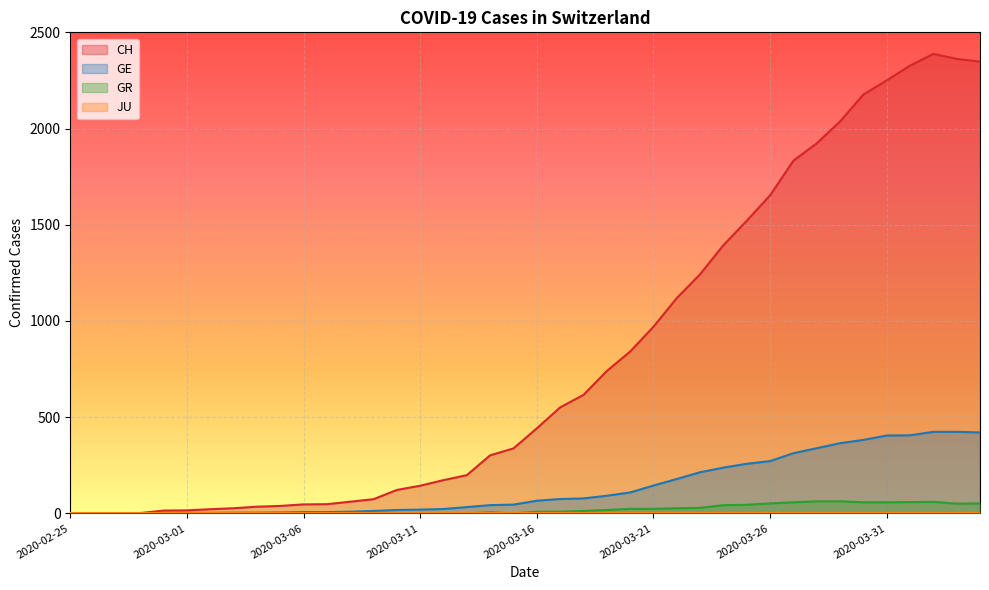

How many values in the GR series are below 9?

20